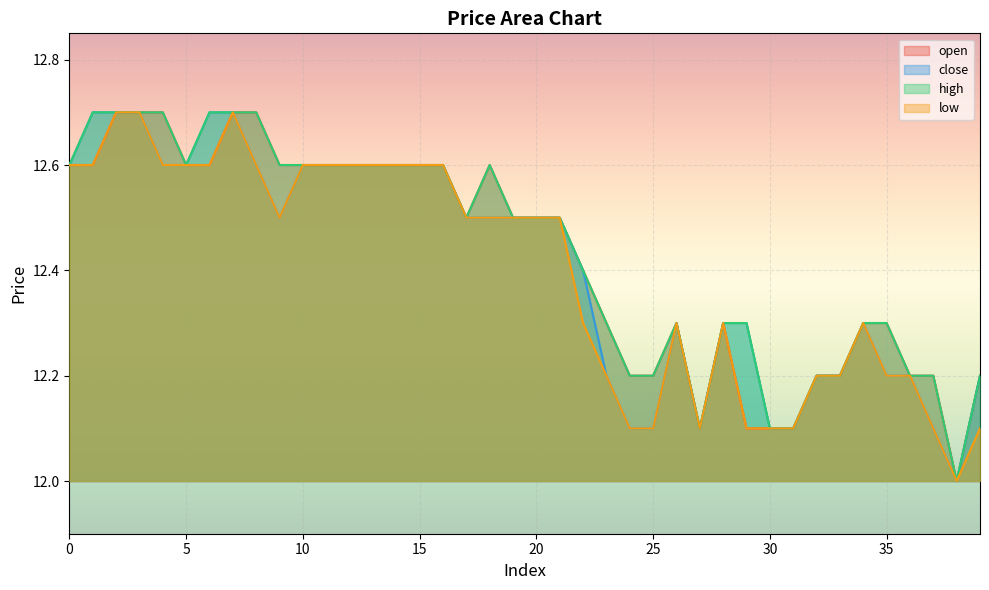

Reading left to right, what are all the values shown in this chart?

open: 0=12.6	1=12.6	2=12.7	3=12.7	4=12.7	5=12.6	6=12.6	7=12.7	8=12.7	9=12.6	10=12.6	11=12.6	12=12.6	13=12.6	14=12.6	15=12.6	16=12.6	17=12.5	18=12.6	19=12.5	20=12.5	21=12.5	22=12.4	23=12.3	24=12.2	25=12.2	26=12.3	27=12.1	28=12.3	29=12.1	30=12.1	31=12.1	32=12.2	33=12.2	34=12.3	35=12.3	36=12.2	37=12.2	38=12.0	39=12.2
close: 0=12.6	1=12.7	2=12.7	3=12.7	4=12.6	5=12.6	6=12.7	7=12.7	8=12.6	9=12.5	10=12.6	11=12.6	12=12.6	13=12.6	14=12.6	15=12.6	16=12.6	17=12.5	18=12.5	19=12.5	20=12.5	21=12.5	22=12.4	23=12.2	24=12.1	25=12.1	26=12.3	27=12.1	28=12.3	29=12.3	30=12.1	31=12.1	32=12.2	33=12.2	34=12.3	35=12.2	36=12.2	37=12.1	38=12.0	39=12.2
high: 0=12.6	1=12.7	2=12.7	3=12.7	4=12.7	5=12.6	6=12.7	7=12.7	8=12.7	9=12.6	10=12.6	11=12.6	12=12.6	13=12.6	14=12.6	15=12.6	16=12.6	17=12.5	18=12.6	19=12.5	20=12.5	21=12.5	22=12.4	23=12.3	24=12.2	25=12.2	26=12.3	27=12.1	28=12.3	29=12.3	30=12.1	31=12.1	32=12.2	33=12.2	34=12.3	35=12.3	36=12.2	37=12.2	38=12.0	39=12.2
low: 0=12.6	1=12.6	2=12.7	3=12.7	4=12.6	5=12.6	6=12.6	7=12.7	8=12.6	9=12.5	10=12.6	11=12.6	12=12.6	13=12.6	14=12.6	15=12.6	16=12.6	17=12.5	18=12.5	19=12.5	20=12.5	21=12.5	22=12.3	23=12.2	24=12.1	25=12.1	26=12.3	27=12.1	28=12.3	29=12.1	30=12.1	31=12.1	32=12.2	33=12.2	34=12.3	35=12.2	36=12.2	37=12.1	38=12.0	39=12.1